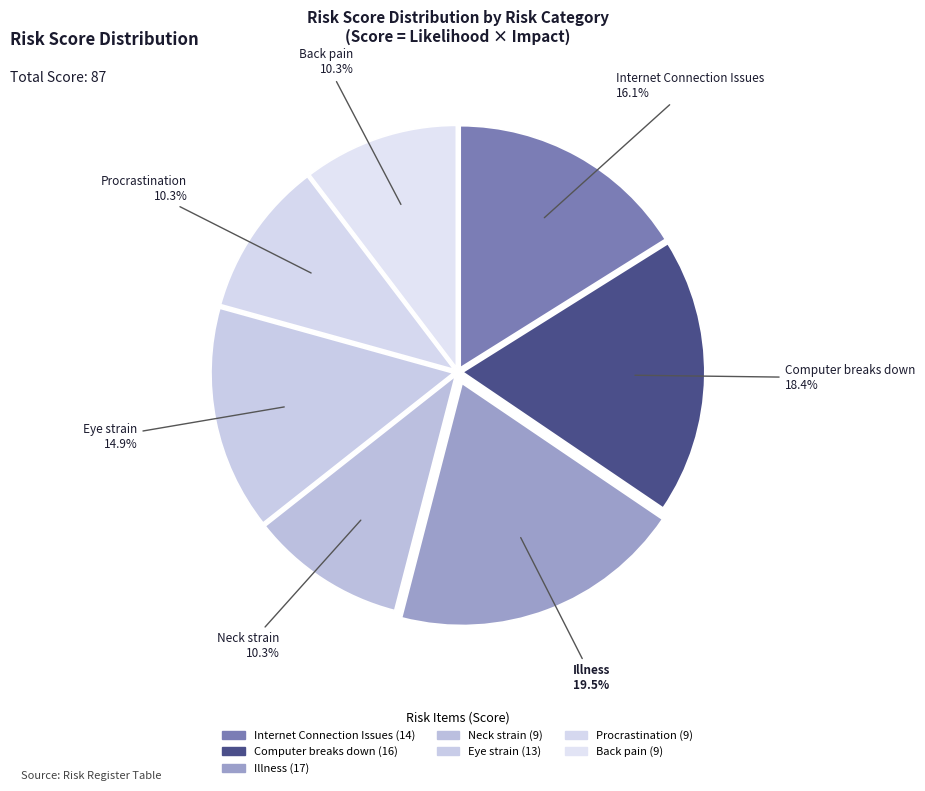

How many slices are in this pie chart?

7